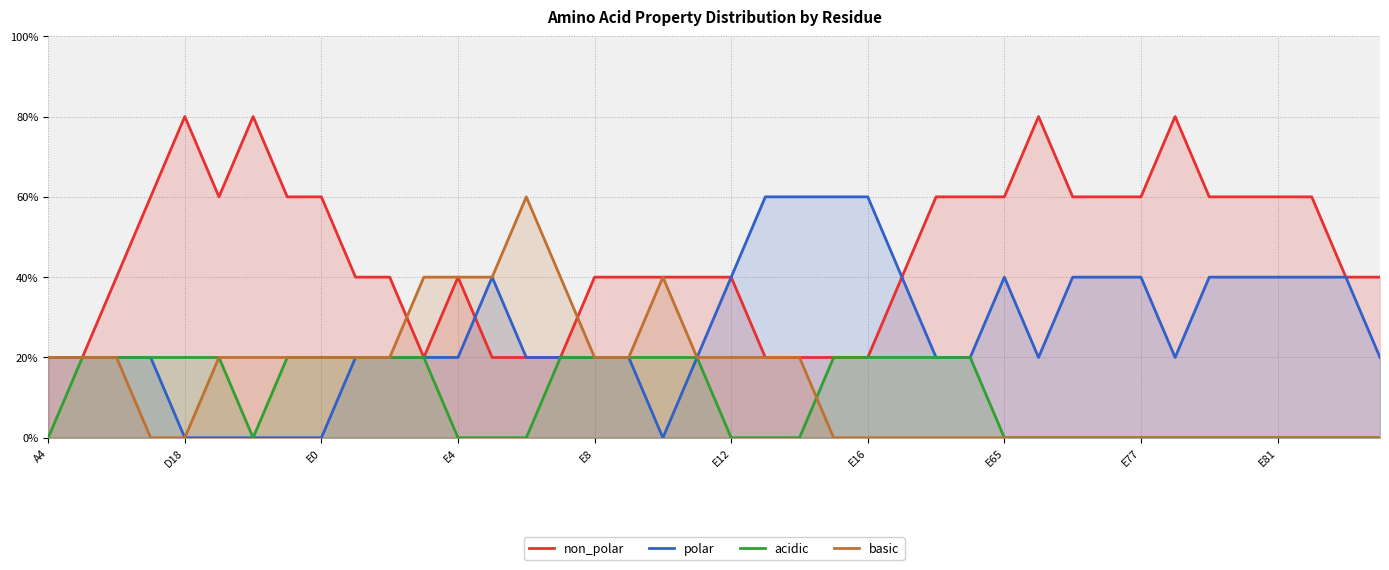

What is the spread (max minus min) of values at 39?

0.4